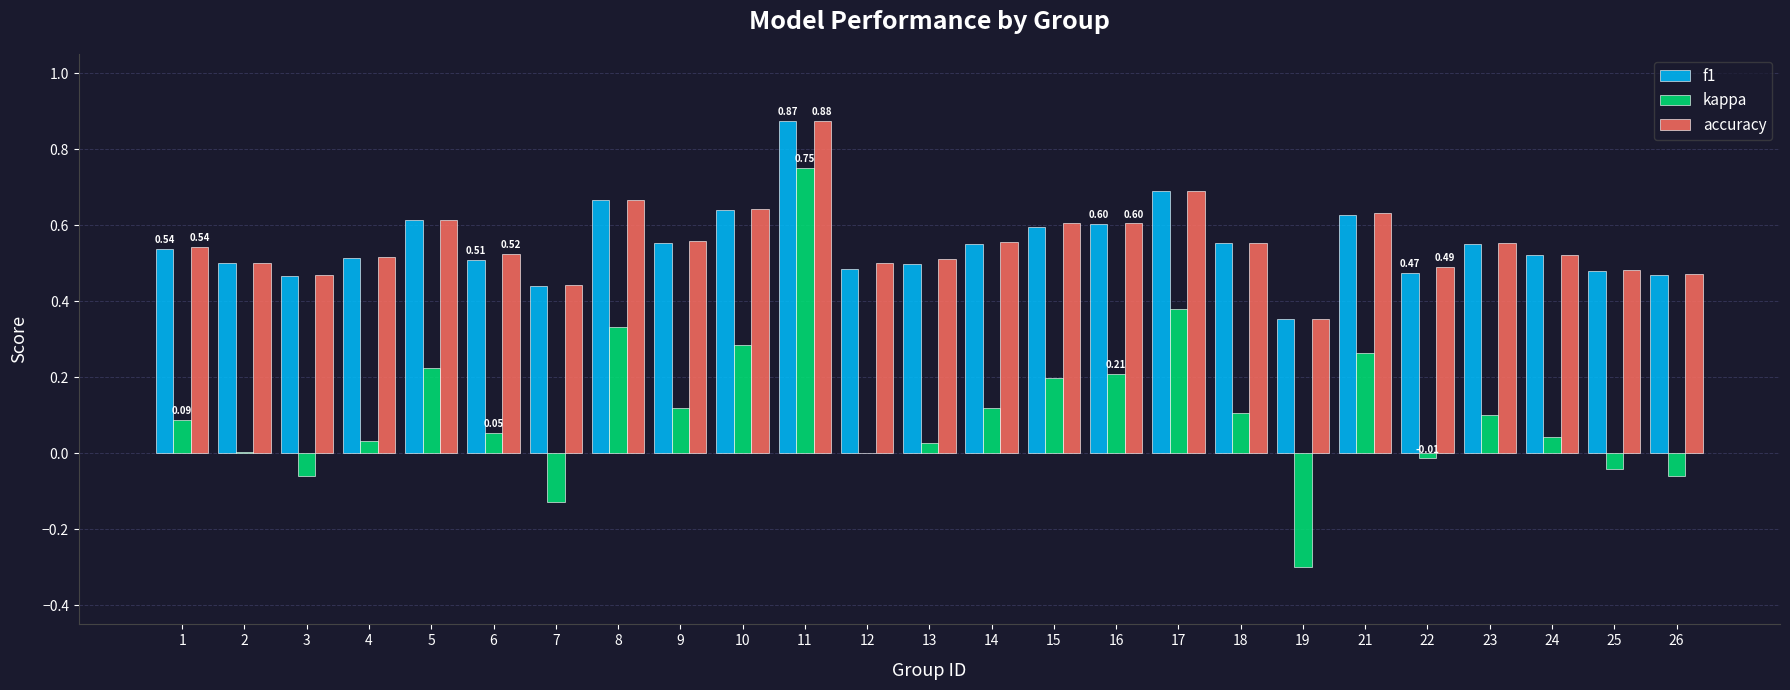

At which category is the sum across all series the highest?

11